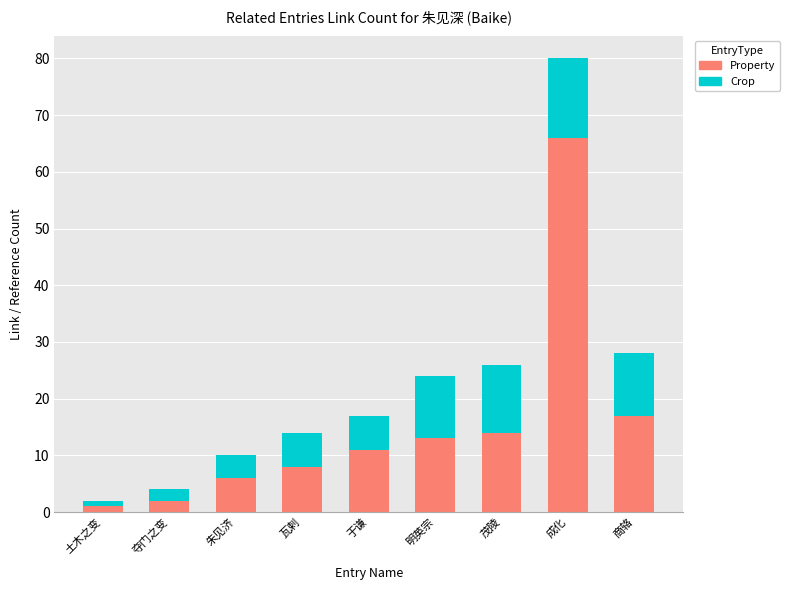

How many distinct data groups are displayed?

2